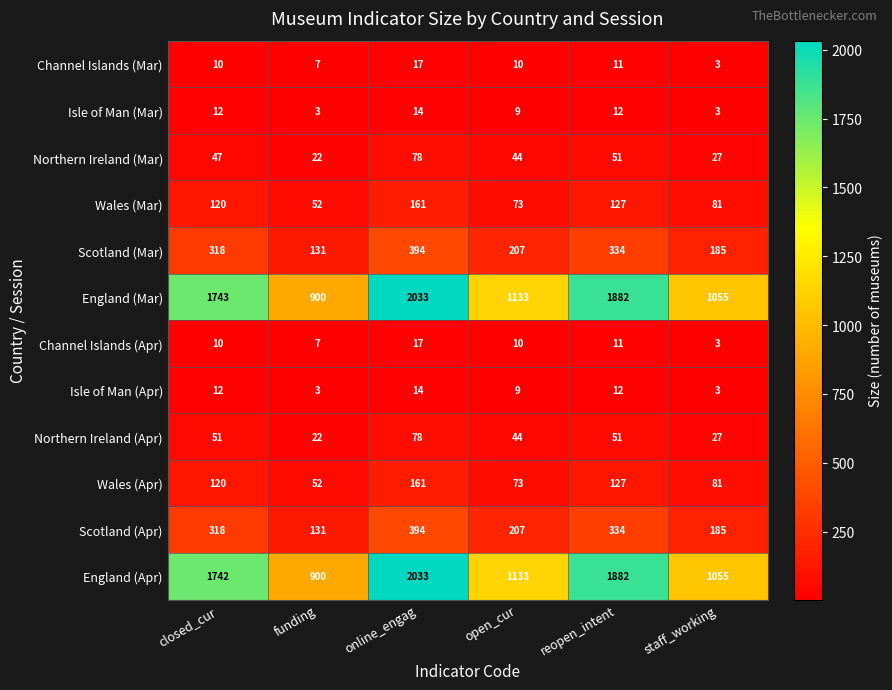

How many Isle of Man (Mar) values are between 3 and 12?

5